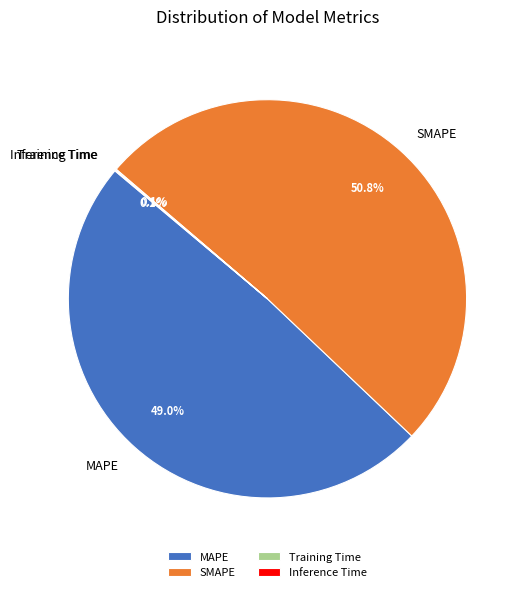

What percentage is the SMAPE slice, to the nearest percent?

51%